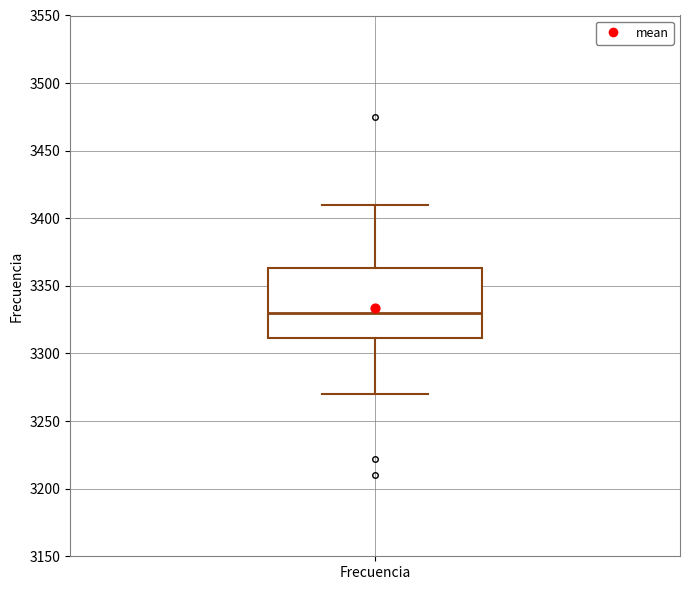

Read this box plot against the y-axis: the position of the median line, the range covered by the box, and the ends of both whiskers. The values are not printed on the chart, so give them approximately, as read against the axis.

median 3330, box 3310 to 3365, whiskers 3270 to 3410